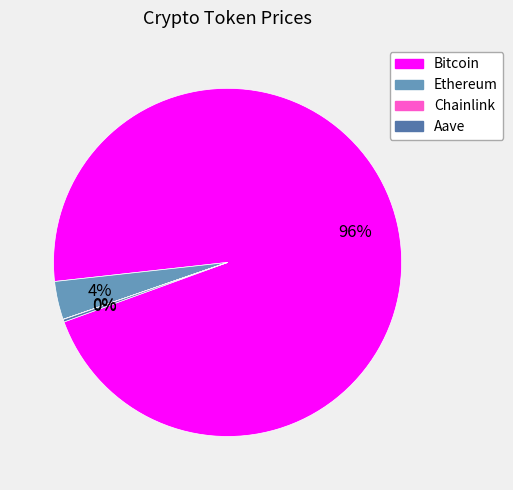

True or false: Ethereum accounts for 4% of the total.

True